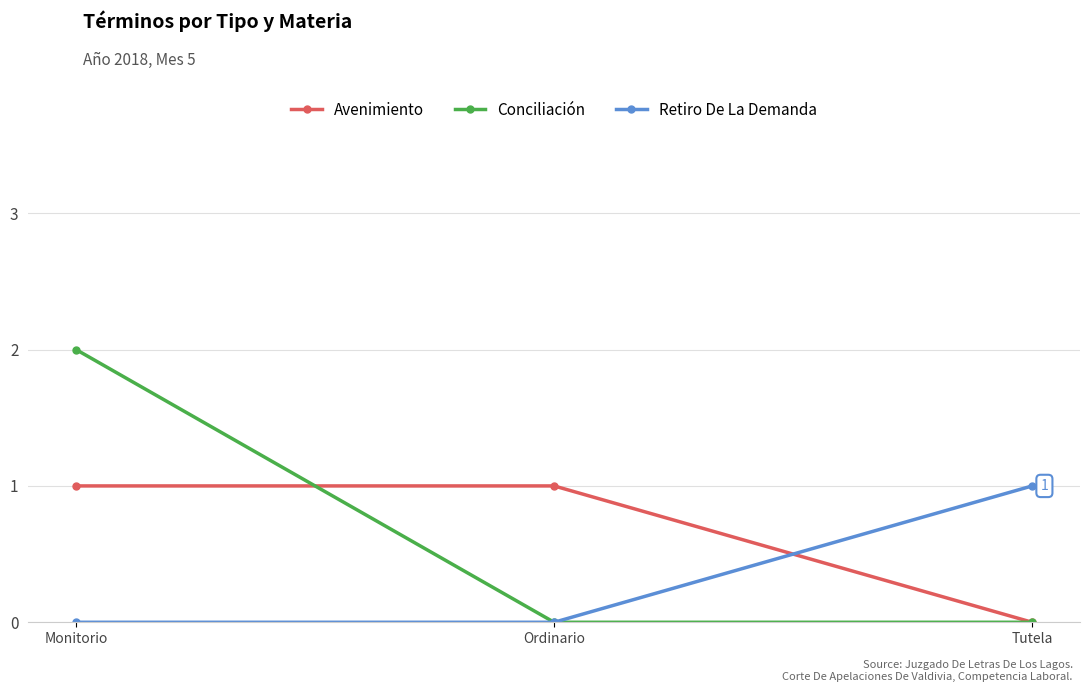

At which label does Retiro De La Demanda reach its peak?

Tutela